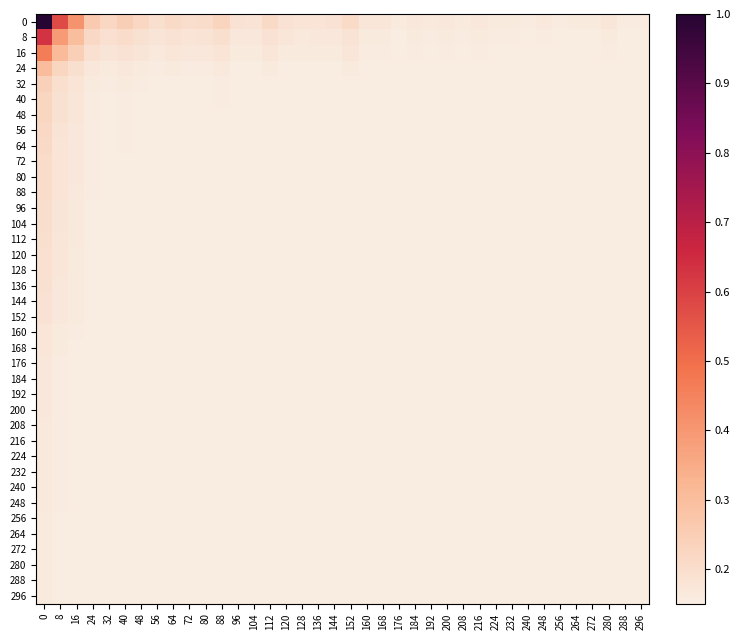

Reading left to right, what are all the values shown in this chart?

0: 0=1.0	8=0.6	16=0.4	24=0.3	32=0.2	40=0.2	48=0.2	56=0.2	64=0.2	72=0.2	80=0.2	88=0.2	96=0.2	104=0.2	112=0.2	120=0.2	128=0.2	136=0.2	144=0.2	152=0.2	160=0.2	168=0.2	176=0.2	184=0.2	192=0.2	200=0.2	208=0.2	216=0.2	224=0.2	232=0.2	240=0.2	248=0.2	256=0.2	264=0.2	272=0.2	280=0.2	288=0.2	296=0.2
8: 0=0.6	8=0.4	16=0.3	24=0.2	32=0.2	40=0.2	48=0.2	56=0.2	64=0.2	72=0.2	80=0.2	88=0.2	96=0.2	104=0.2	112=0.2	120=0.2	128=0.2	136=0.2	144=0.2	152=0.2	160=0.2	168=0.2	176=0.2	184=0.2	192=0.2	200=0.2	208=0.2	216=0.2	224=0.2	232=0.2	240=0.2	248=0.2	256=0.2	264=0.2	272=0.2	280=0.2	288=0.2	296=0.2
16: 0=0.5	8=0.3	16=0.2	24=0.2	32=0.2	40=0.2	48=0.2	56=0.2	64=0.2	72=0.2	80=0.2	88=0.2	96=0.2	104=0.2	112=0.2	120=0.2	128=0.2	136=0.2	144=0.2	152=0.2	160=0.2	168=0.2	176=0.2	184=0.2	192=0.2	200=0.2	208=0.2	216=0.2	224=0.2	232=0.2	240=0.2	248=0.2	256=0.2	264=0.2	272=0.2	280=0.2	288=0.2	296=0.2
24: 0=0.3	8=0.2	16=0.2	24=0.2	32=0.2	40=0.2	48=0.2	56=0.2	64=0.2	72=0.2	80=0.2	88=0.2	96=0.2	104=0.2	112=0.2	120=0.2	128=0.2	136=0.2	144=0.2	152=0.2	160=0.2	168=0.2	176=0.2	184=0.2	192=0.2	200=0.2	208=0.2	216=0.2	224=0.2	232=0.2	240=0.2	248=0.2	256=0.2	264=0.2	272=0.2	280=0.2	288=0.2	296=0.2
32: 0=0.2	8=0.2	16=0.2	24=0.2	32=0.2	40=0.2	48=0.2	56=0.2	64=0.2	72=0.2	80=0.2	88=0.2	96=0.2	104=0.2	112=0.2	120=0.2	128=0.2	136=0.2	144=0.2	152=0.2	160=0.2	168=0.2	176=0.2	184=0.2	192=0.2	200=0.2	208=0.2	216=0.2	224=0.2	232=0.2	240=0.2	248=0.2	256=0.2	264=0.2	272=0.2	280=0.2	288=0.2	296=0.2
40: 0=0.2	8=0.2	16=0.2	24=0.2	32=0.2	40=0.2	48=0.2	56=0.2	64=0.2	72=0.2	80=0.2	88=0.2	96=0.2	104=0.2	112=0.2	120=0.2	128=0.2	136=0.2	144=0.2	152=0.2	160=0.2	168=0.2	176=0.2	184=0.2	192=0.2	200=0.2	208=0.2	216=0.2	224=0.2	232=0.2	240=0.2	248=0.2	256=0.2	264=0.2	272=0.2	280=0.2	288=0.2	296=0.2
48: 0=0.2	8=0.2	16=0.2	24=0.2	32=0.2	40=0.2	48=0.2	56=0.2	64=0.2	72=0.2	80=0.2	88=0.2	96=0.2	104=0.2	112=0.2	120=0.2	128=0.2	136=0.2	144=0.2	152=0.2	160=0.2	168=0.2	176=0.2	184=0.2	192=0.2	200=0.2	208=0.2	216=0.2	224=0.2	232=0.2	240=0.2	248=0.2	256=0.2	264=0.2	272=0.2	280=0.2	288=0.2	296=0.2
56: 0=0.2	8=0.2	16=0.2	24=0.2	32=0.2	40=0.2	48=0.2	56=0.2	64=0.2	72=0.2	80=0.2	88=0.2	96=0.2	104=0.2	112=0.2	120=0.2	128=0.2	136=0.2	144=0.2	152=0.2	160=0.2	168=0.2	176=0.2	184=0.2	192=0.2	200=0.2	208=0.2	216=0.2	224=0.2	232=0.2	240=0.2	248=0.2	256=0.2	264=0.2	272=0.2	280=0.2	288=0.2	296=0.2
64: 0=0.2	8=0.2	16=0.2	24=0.2	32=0.2	40=0.2	48=0.2	56=0.2	64=0.2	72=0.2	80=0.2	88=0.2	96=0.2	104=0.2	112=0.2	120=0.2	128=0.2	136=0.2	144=0.2	152=0.2	160=0.2	168=0.2	176=0.2	184=0.2	192=0.2	200=0.2	208=0.2	216=0.2	224=0.2	232=0.2	240=0.2	248=0.2	256=0.2	264=0.2	272=0.2	280=0.2	288=0.2	296=0.2
72: 0=0.2	8=0.2	16=0.2	24=0.2	32=0.2	40=0.2	48=0.2	56=0.2	64=0.2	72=0.2	80=0.2	88=0.2	96=0.2	104=0.2	112=0.2	120=0.2	128=0.2	136=0.2	144=0.2	152=0.2	160=0.2	168=0.2	176=0.2	184=0.2	192=0.2	200=0.2	208=0.2	216=0.2	224=0.2	232=0.2	240=0.2	248=0.2	256=0.2	264=0.2	272=0.2	280=0.2	288=0.2	296=0.2
80: 0=0.2	8=0.2	16=0.2	24=0.2	32=0.2	40=0.2	48=0.2	56=0.2	64=0.2	72=0.2	80=0.2	88=0.2	96=0.2	104=0.2	112=0.2	120=0.2	128=0.2	136=0.2	144=0.2	152=0.2	160=0.2	168=0.2	176=0.2	184=0.2	192=0.2	200=0.2	208=0.2	216=0.2	224=0.2	232=0.2	240=0.2	248=0.2	256=0.2	264=0.2	272=0.2	280=0.2	288=0.2	296=0.2
88: 0=0.2	8=0.2	16=0.2	24=0.2	32=0.2	40=0.2	48=0.2	56=0.2	64=0.2	72=0.2	80=0.2	88=0.2	96=0.2	104=0.2	112=0.2	120=0.2	128=0.2	136=0.2	144=0.2	152=0.2	160=0.2	168=0.2	176=0.2	184=0.2	192=0.2	200=0.2	208=0.2	216=0.2	224=0.2	232=0.2	240=0.2	248=0.2	256=0.2	264=0.2	272=0.2	280=0.2	288=0.2	296=0.2
96: 0=0.2	8=0.2	16=0.2	24=0.2	32=0.2	40=0.2	48=0.2	56=0.2	64=0.2	72=0.2	80=0.2	88=0.2	96=0.2	104=0.2	112=0.2	120=0.2	128=0.2	136=0.2	144=0.2	152=0.2	160=0.2	168=0.2	176=0.2	184=0.2	192=0.2	200=0.2	208=0.2	216=0.2	224=0.2	232=0.2	240=0.2	248=0.2	256=0.2	264=0.2	272=0.2	280=0.2	288=0.2	296=0.2
104: 0=0.2	8=0.2	16=0.2	24=0.2	32=0.2	40=0.2	48=0.2	56=0.2	64=0.2	72=0.2	80=0.2	88=0.2	96=0.2	104=0.2	112=0.2	120=0.2	128=0.2	136=0.2	144=0.2	152=0.2	160=0.2	168=0.2	176=0.2	184=0.2	192=0.2	200=0.2	208=0.2	216=0.2	224=0.2	232=0.2	240=0.2	248=0.2	256=0.2	264=0.2	272=0.2	280=0.2	288=0.2	296=0.2
112: 0=0.2	8=0.2	16=0.2	24=0.2	32=0.2	40=0.2	48=0.2	56=0.2	64=0.2	72=0.2	80=0.2	88=0.2	96=0.2	104=0.2	112=0.2	120=0.2	128=0.2	136=0.2	144=0.2	152=0.2	160=0.2	168=0.2	176=0.2	184=0.2	192=0.2	200=0.2	208=0.2	216=0.2	224=0.2	232=0.2	240=0.2	248=0.2	256=0.2	264=0.2	272=0.2	280=0.2	288=0.2	296=0.2
120: 0=0.2	8=0.2	16=0.2	24=0.2	32=0.2	40=0.2	48=0.2	56=0.2	64=0.2	72=0.2	80=0.2	88=0.2	96=0.2	104=0.2	112=0.2	120=0.2	128=0.2	136=0.2	144=0.2	152=0.2	160=0.2	168=0.2	176=0.2	184=0.2	192=0.2	200=0.2	208=0.2	216=0.2	224=0.2	232=0.2	240=0.2	248=0.2	256=0.2	264=0.2	272=0.2	280=0.2	288=0.2	296=0.2
128: 0=0.2	8=0.2	16=0.2	24=0.2	32=0.2	40=0.2	48=0.2	56=0.2	64=0.2	72=0.2	80=0.2	88=0.2	96=0.2	104=0.2	112=0.2	120=0.2	128=0.2	136=0.2	144=0.2	152=0.2	160=0.2	168=0.2	176=0.2	184=0.2	192=0.2	200=0.2	208=0.2	216=0.2	224=0.2	232=0.2	240=0.2	248=0.2	256=0.2	264=0.2	272=0.2	280=0.2	288=0.2	296=0.2
136: 0=0.2	8=0.2	16=0.2	24=0.2	32=0.2	40=0.2	48=0.2	56=0.2	64=0.2	72=0.2	80=0.2	88=0.2	96=0.2	104=0.2	112=0.2	120=0.2	128=0.2	136=0.2	144=0.2	152=0.2	160=0.2	168=0.2	176=0.2	184=0.2	192=0.2	200=0.2	208=0.2	216=0.2	224=0.2	232=0.2	240=0.2	248=0.2	256=0.2	264=0.2	272=0.2	280=0.2	288=0.2	296=0.2
144: 0=0.2	8=0.2	16=0.2	24=0.2	32=0.2	40=0.2	48=0.2	56=0.2	64=0.2	72=0.2	80=0.2	88=0.2	96=0.2	104=0.2	112=0.2	120=0.2	128=0.2	136=0.2	144=0.2	152=0.2	160=0.2	168=0.2	176=0.2	184=0.2	192=0.2	200=0.2	208=0.2	216=0.2	224=0.2	232=0.2	240=0.2	248=0.2	256=0.2	264=0.2	272=0.2	280=0.2	288=0.2	296=0.2
152: 0=0.2	8=0.2	16=0.2	24=0.2	32=0.2	40=0.2	48=0.2	56=0.2	64=0.2	72=0.2	80=0.2	88=0.2	96=0.2	104=0.2	112=0.2	120=0.2	128=0.2	136=0.2	144=0.2	152=0.2	160=0.2	168=0.2	176=0.2	184=0.2	192=0.2	200=0.2	208=0.2	216=0.2	224=0.2	232=0.2	240=0.2	248=0.2	256=0.2	264=0.2	272=0.2	280=0.2	288=0.2	296=0.2
160: 0=0.2	8=0.2	16=0.2	24=0.2	32=0.2	40=0.2	48=0.2	56=0.2	64=0.2	72=0.2	80=0.2	88=0.2	96=0.2	104=0.2	112=0.2	120=0.2	128=0.2	136=0.2	144=0.2	152=0.2	160=0.2	168=0.2	176=0.2	184=0.2	192=0.2	200=0.2	208=0.2	216=0.2	224=0.2	232=0.2	240=0.2	248=0.2	256=0.2	264=0.2	272=0.2	280=0.2	288=0.2	296=0.2
168: 0=0.2	8=0.2	16=0.2	24=0.2	32=0.2	40=0.2	48=0.2	56=0.2	64=0.2	72=0.2	80=0.2	88=0.2	96=0.2	104=0.2	112=0.2	120=0.2	128=0.2	136=0.2	144=0.2	152=0.2	160=0.2	168=0.2	176=0.2	184=0.2	192=0.2	200=0.2	208=0.2	216=0.2	224=0.2	232=0.2	240=0.2	248=0.2	256=0.2	264=0.2	272=0.2	280=0.2	288=0.2	296=0.2
176: 0=0.2	8=0.2	16=0.2	24=0.2	32=0.2	40=0.2	48=0.2	56=0.2	64=0.2	72=0.2	80=0.2	88=0.2	96=0.2	104=0.2	112=0.2	120=0.2	128=0.2	136=0.2	144=0.2	152=0.2	160=0.2	168=0.2	176=0.2	184=0.2	192=0.2	200=0.2	208=0.2	216=0.2	224=0.2	232=0.2	240=0.2	248=0.2	256=0.2	264=0.2	272=0.2	280=0.2	288=0.2	296=0.2
184: 0=0.2	8=0.2	16=0.2	24=0.2	32=0.2	40=0.2	48=0.2	56=0.2	64=0.2	72=0.2	80=0.2	88=0.2	96=0.2	104=0.2	112=0.2	120=0.2	128=0.2	136=0.2	144=0.2	152=0.2	160=0.2	168=0.2	176=0.2	184=0.2	192=0.2	200=0.2	208=0.2	216=0.2	224=0.2	232=0.2	240=0.2	248=0.2	256=0.2	264=0.2	272=0.2	280=0.2	288=0.2	296=0.2
192: 0=0.2	8=0.2	16=0.2	24=0.2	32=0.2	40=0.2	48=0.2	56=0.2	64=0.2	72=0.2	80=0.2	88=0.2	96=0.2	104=0.2	112=0.2	120=0.2	128=0.2	136=0.2	144=0.2	152=0.2	160=0.2	168=0.2	176=0.2	184=0.2	192=0.2	200=0.2	208=0.2	216=0.2	224=0.2	232=0.2	240=0.2	248=0.2	256=0.2	264=0.2	272=0.2	280=0.2	288=0.2	296=0.2
200: 0=0.2	8=0.2	16=0.2	24=0.2	32=0.2	40=0.2	48=0.2	56=0.2	64=0.2	72=0.2	80=0.2	88=0.2	96=0.2	104=0.2	112=0.2	120=0.2	128=0.2	136=0.2	144=0.2	152=0.2	160=0.2	168=0.2	176=0.2	184=0.2	192=0.2	200=0.2	208=0.2	216=0.2	224=0.2	232=0.2	240=0.2	248=0.2	256=0.2	264=0.2	272=0.2	280=0.2	288=0.2	296=0.2
208: 0=0.2	8=0.2	16=0.2	24=0.2	32=0.2	40=0.2	48=0.2	56=0.2	64=0.2	72=0.2	80=0.2	88=0.2	96=0.2	104=0.2	112=0.2	120=0.2	128=0.2	136=0.2	144=0.2	152=0.2	160=0.2	168=0.2	176=0.2	184=0.2	192=0.2	200=0.2	208=0.2	216=0.2	224=0.2	232=0.2	240=0.2	248=0.2	256=0.2	264=0.2	272=0.2	280=0.2	288=0.2	296=0.2
216: 0=0.2	8=0.2	16=0.2	24=0.2	32=0.2	40=0.2	48=0.2	56=0.2	64=0.2	72=0.2	80=0.2	88=0.2	96=0.2	104=0.2	112=0.2	120=0.2	128=0.2	136=0.2	144=0.2	152=0.2	160=0.2	168=0.2	176=0.2	184=0.2	192=0.2	200=0.2	208=0.2	216=0.2	224=0.2	232=0.2	240=0.2	248=0.2	256=0.2	264=0.2	272=0.2	280=0.2	288=0.2	296=0.2
224: 0=0.2	8=0.2	16=0.2	24=0.2	32=0.2	40=0.2	48=0.2	56=0.2	64=0.2	72=0.2	80=0.2	88=0.2	96=0.2	104=0.2	112=0.2	120=0.2	128=0.2	136=0.2	144=0.2	152=0.2	160=0.2	168=0.2	176=0.2	184=0.2	192=0.2	200=0.2	208=0.2	216=0.2	224=0.2	232=0.2	240=0.2	248=0.2	256=0.2	264=0.2	272=0.2	280=0.2	288=0.2	296=0.2
232: 0=0.2	8=0.2	16=0.2	24=0.2	32=0.2	40=0.2	48=0.2	56=0.2	64=0.2	72=0.2	80=0.2	88=0.2	96=0.2	104=0.2	112=0.2	120=0.2	128=0.2	136=0.2	144=0.2	152=0.2	160=0.2	168=0.2	176=0.2	184=0.2	192=0.2	200=0.2	208=0.2	216=0.2	224=0.2	232=0.2	240=0.2	248=0.2	256=0.2	264=0.2	272=0.2	280=0.2	288=0.2	296=0.2
240: 0=0.2	8=0.2	16=0.2	24=0.2	32=0.2	40=0.2	48=0.2	56=0.2	64=0.2	72=0.2	80=0.2	88=0.2	96=0.2	104=0.2	112=0.2	120=0.2	128=0.2	136=0.2	144=0.2	152=0.2	160=0.2	168=0.2	176=0.2	184=0.2	192=0.2	200=0.2	208=0.2	216=0.2	224=0.2	232=0.2	240=0.2	248=0.2	256=0.2	264=0.2	272=0.2	280=0.2	288=0.2	296=0.2
248: 0=0.2	8=0.2	16=0.2	24=0.2	32=0.2	40=0.2	48=0.2	56=0.2	64=0.2	72=0.2	80=0.2	88=0.2	96=0.2	104=0.2	112=0.2	120=0.2	128=0.2	136=0.2	144=0.2	152=0.2	160=0.2	168=0.2	176=0.2	184=0.2	192=0.2	200=0.2	208=0.2	216=0.2	224=0.2	232=0.2	240=0.2	248=0.2	256=0.2	264=0.2	272=0.2	280=0.2	288=0.2	296=0.2
256: 0=0.2	8=0.2	16=0.2	24=0.2	32=0.2	40=0.2	48=0.2	56=0.2	64=0.2	72=0.2	80=0.2	88=0.2	96=0.2	104=0.2	112=0.2	120=0.2	128=0.2	136=0.2	144=0.2	152=0.2	160=0.2	168=0.2	176=0.2	184=0.2	192=0.2	200=0.2	208=0.2	216=0.2	224=0.2	232=0.2	240=0.2	248=0.2	256=0.2	264=0.2	272=0.2	280=0.2	288=0.2	296=0.2
264: 0=0.2	8=0.2	16=0.2	24=0.2	32=0.2	40=0.2	48=0.2	56=0.2	64=0.2	72=0.2	80=0.2	88=0.2	96=0.2	104=0.2	112=0.2	120=0.2	128=0.2	136=0.2	144=0.2	152=0.2	160=0.2	168=0.2	176=0.2	184=0.2	192=0.2	200=0.2	208=0.2	216=0.2	224=0.2	232=0.2	240=0.2	248=0.2	256=0.2	264=0.2	272=0.2	280=0.2	288=0.2	296=0.2
272: 0=0.2	8=0.2	16=0.2	24=0.2	32=0.2	40=0.2	48=0.2	56=0.2	64=0.2	72=0.2	80=0.2	88=0.2	96=0.2	104=0.2	112=0.2	120=0.2	128=0.2	136=0.2	144=0.2	152=0.2	160=0.2	168=0.2	176=0.2	184=0.2	192=0.2	200=0.2	208=0.2	216=0.2	224=0.2	232=0.2	240=0.2	248=0.2	256=0.2	264=0.2	272=0.2	280=0.2	288=0.2	296=0.2
280: 0=0.2	8=0.2	16=0.2	24=0.2	32=0.2	40=0.2	48=0.2	56=0.2	64=0.2	72=0.2	80=0.2	88=0.2	96=0.2	104=0.2	112=0.2	120=0.2	128=0.2	136=0.2	144=0.2	152=0.2	160=0.2	168=0.2	176=0.2	184=0.2	192=0.2	200=0.2	208=0.2	216=0.2	224=0.2	232=0.2	240=0.2	248=0.2	256=0.2	264=0.2	272=0.2	280=0.2	288=0.2	296=0.2
288: 0=0.2	8=0.2	16=0.2	24=0.2	32=0.2	40=0.2	48=0.2	56=0.2	64=0.2	72=0.2	80=0.2	88=0.2	96=0.2	104=0.2	112=0.2	120=0.2	128=0.2	136=0.2	144=0.2	152=0.2	160=0.2	168=0.2	176=0.2	184=0.2	192=0.2	200=0.2	208=0.2	216=0.2	224=0.2	232=0.2	240=0.2	248=0.2	256=0.2	264=0.2	272=0.2	280=0.2	288=0.2	296=0.2
296: 0=0.2	8=0.2	16=0.2	24=0.2	32=0.2	40=0.2	48=0.2	56=0.2	64=0.2	72=0.2	80=0.2	88=0.2	96=0.2	104=0.2	112=0.2	120=0.2	128=0.2	136=0.2	144=0.2	152=0.2	160=0.2	168=0.2	176=0.2	184=0.2	192=0.2	200=0.2	208=0.2	216=0.2	224=0.2	232=0.2	240=0.2	248=0.2	256=0.2	264=0.2	272=0.2	280=0.2	288=0.1	296=0.2